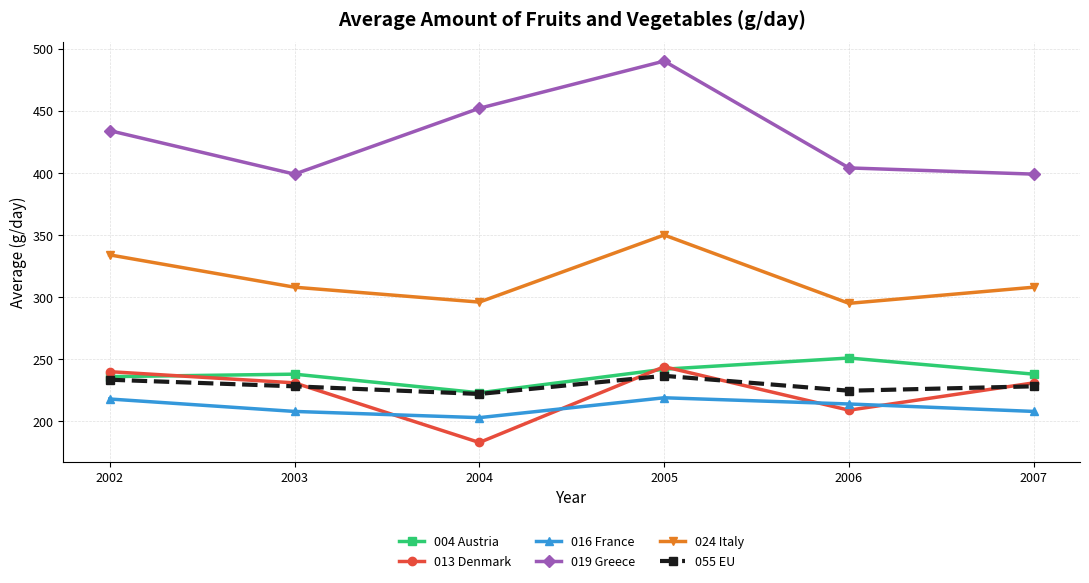

Where is the first local minimum for 004 Austria?

2004